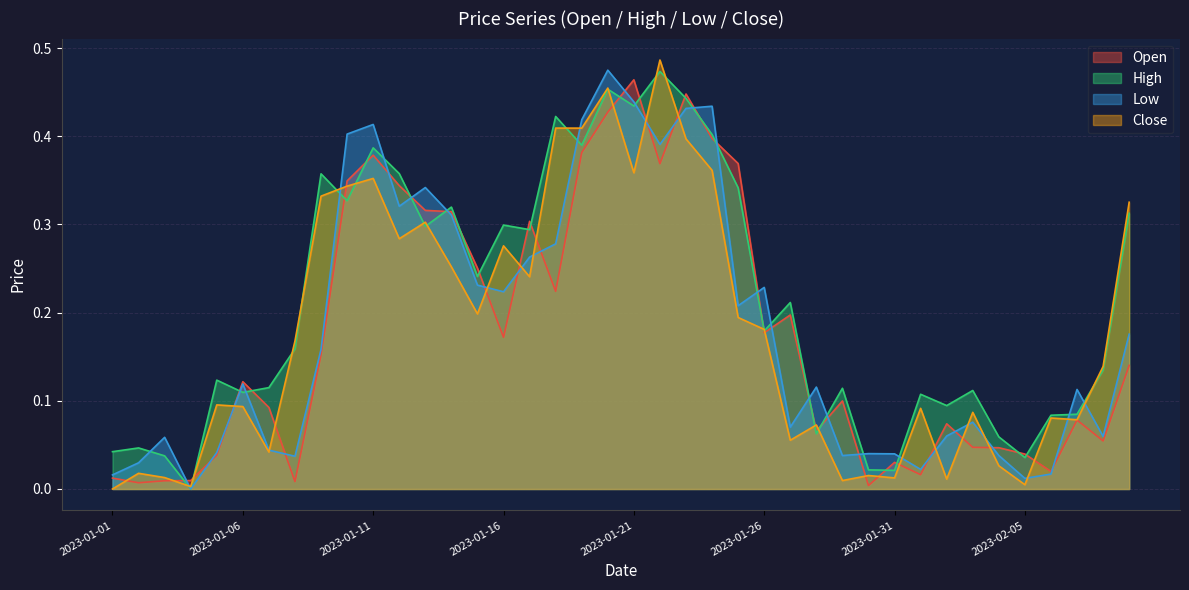

How many times do High and Open cross each other?

24